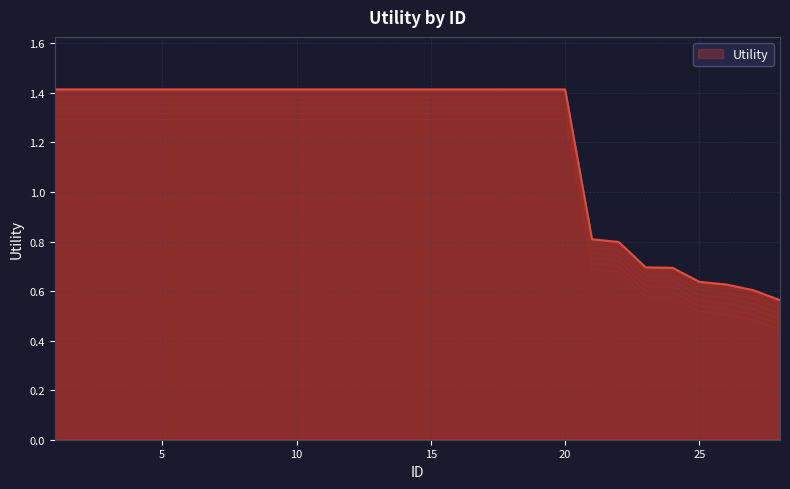

The value at 23 is 0.7. True or false?

True